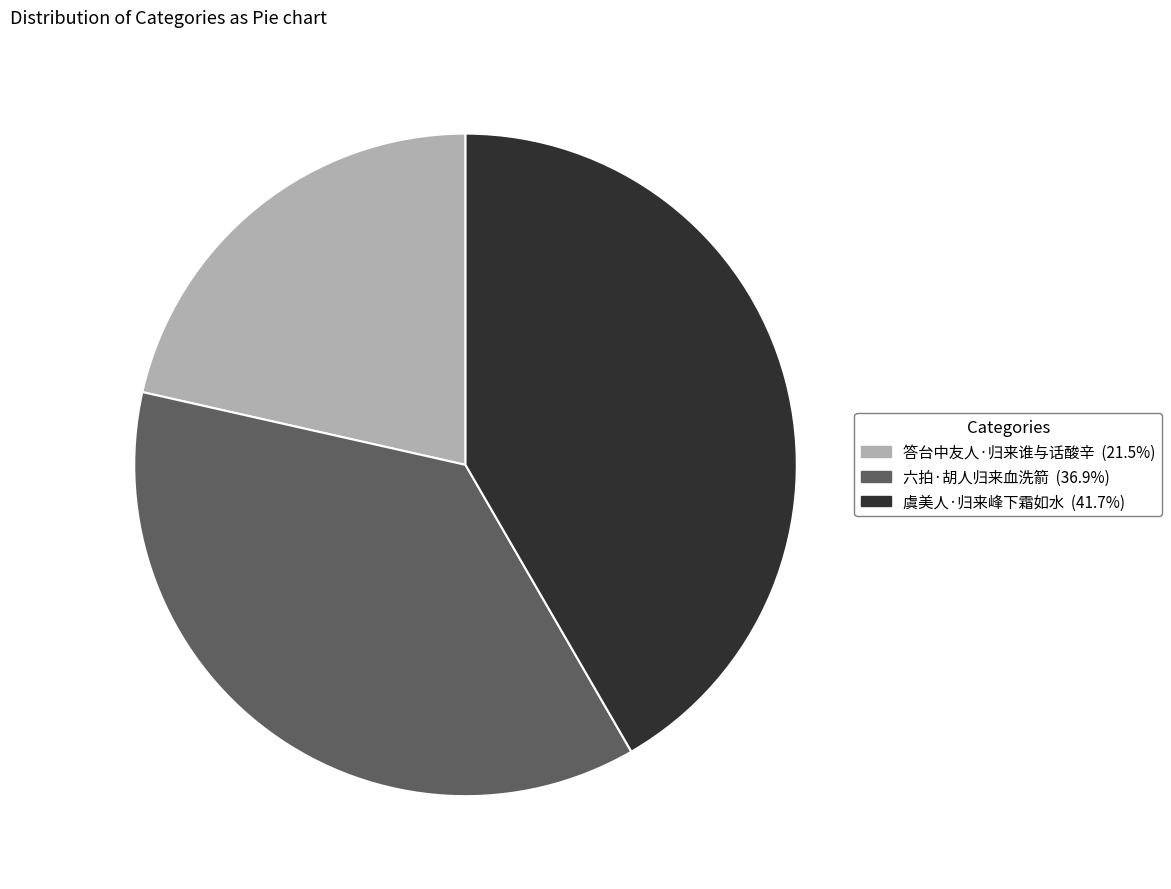

How many slices are in this pie chart?

3